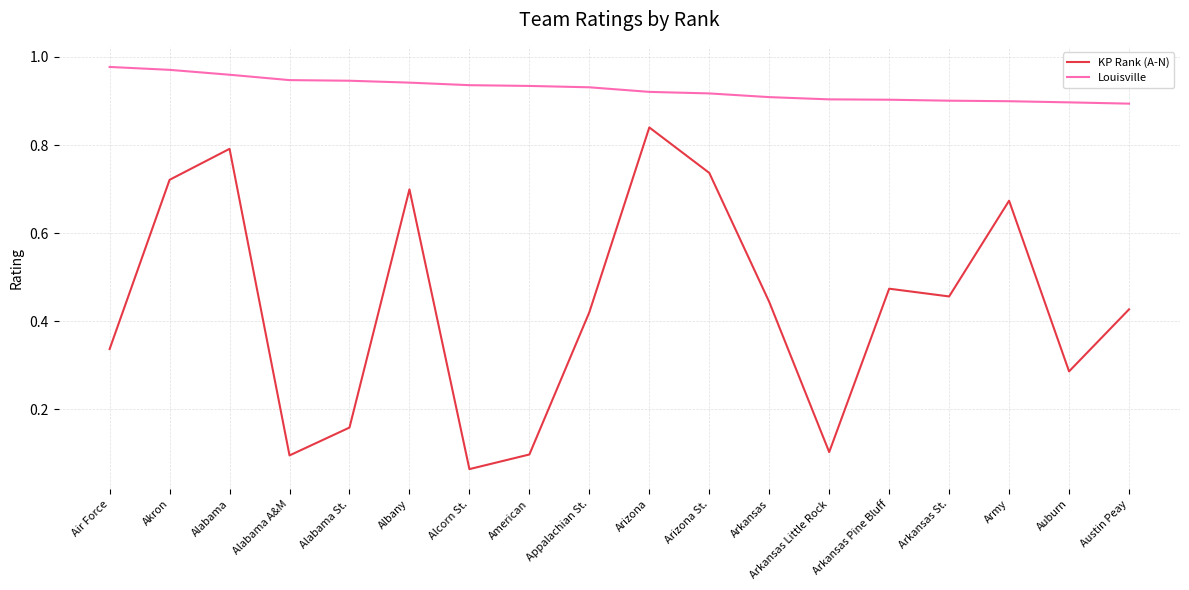

Which series has the widest spread of values?

KP Rank (A-N)